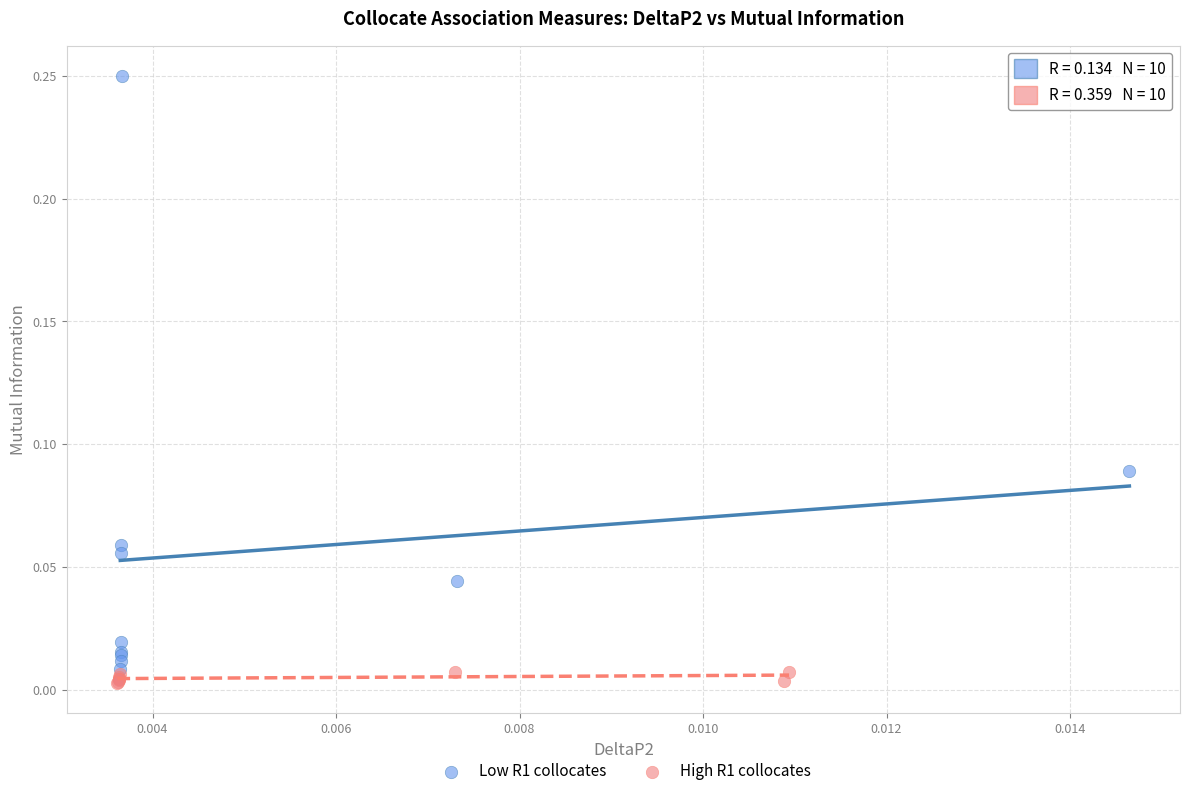

Which series has the widest spread of Y values?

Low R1 collocates